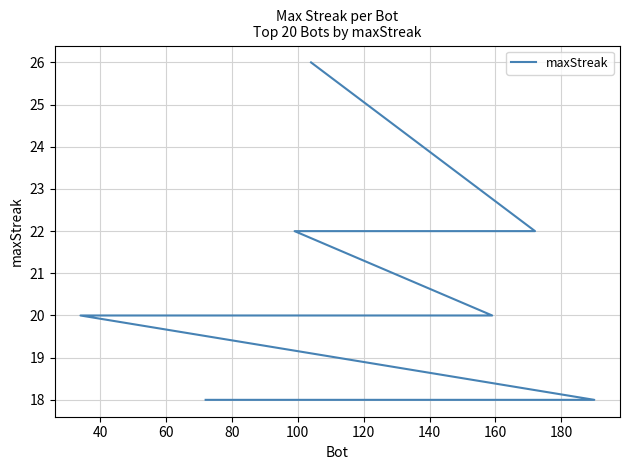

True or false: the data has more than 0 interior local peaks.

False